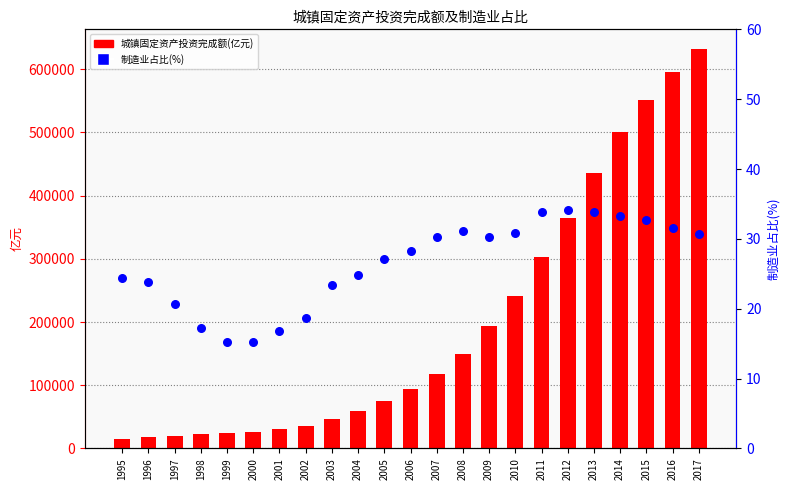

What are all the series names shown in the legend?

城镇固定资产投资完成额(亿元), 制造业占比(%)